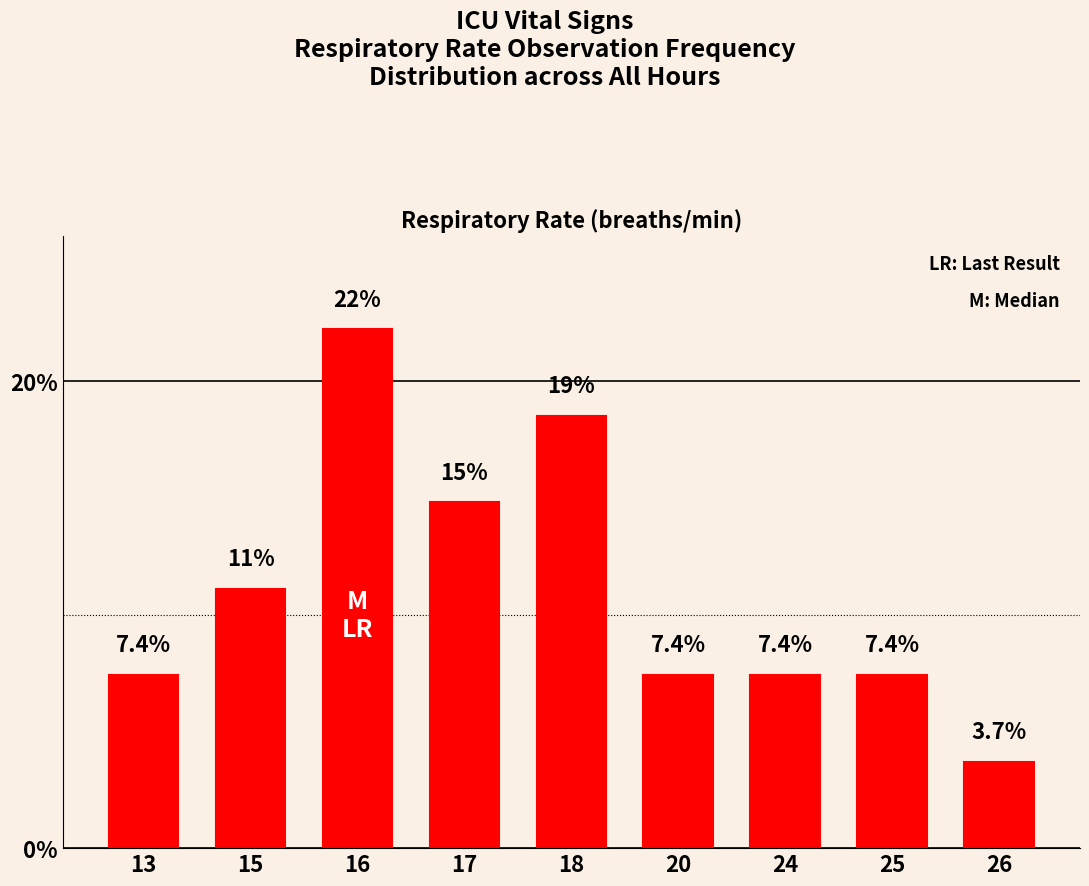

What is the value of the 3rd bar from the left?

22.2